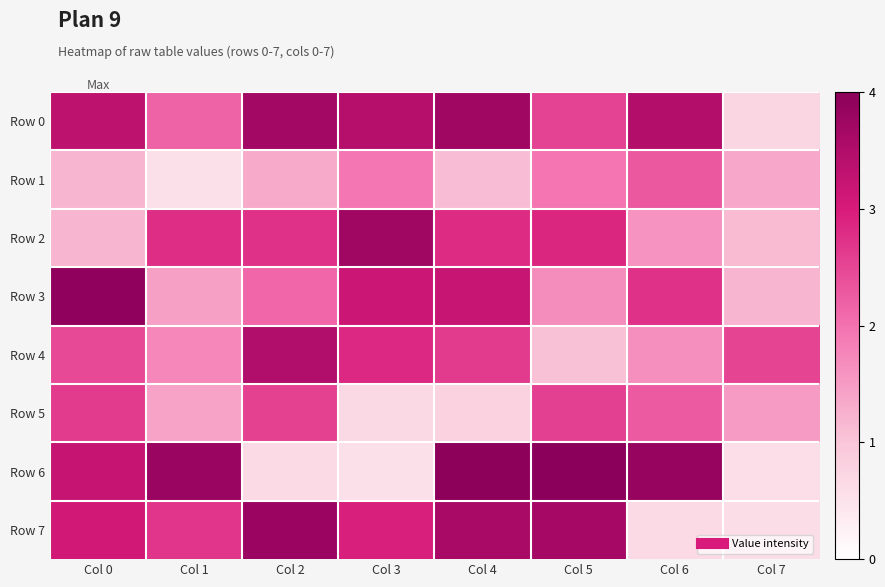

Which label corresponds to the smallest value in the chart?

Col 1